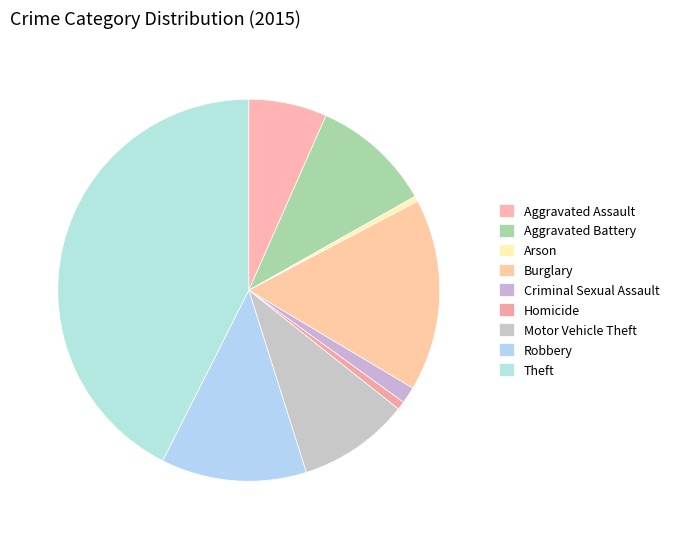

Does any single category account for the majority?

No